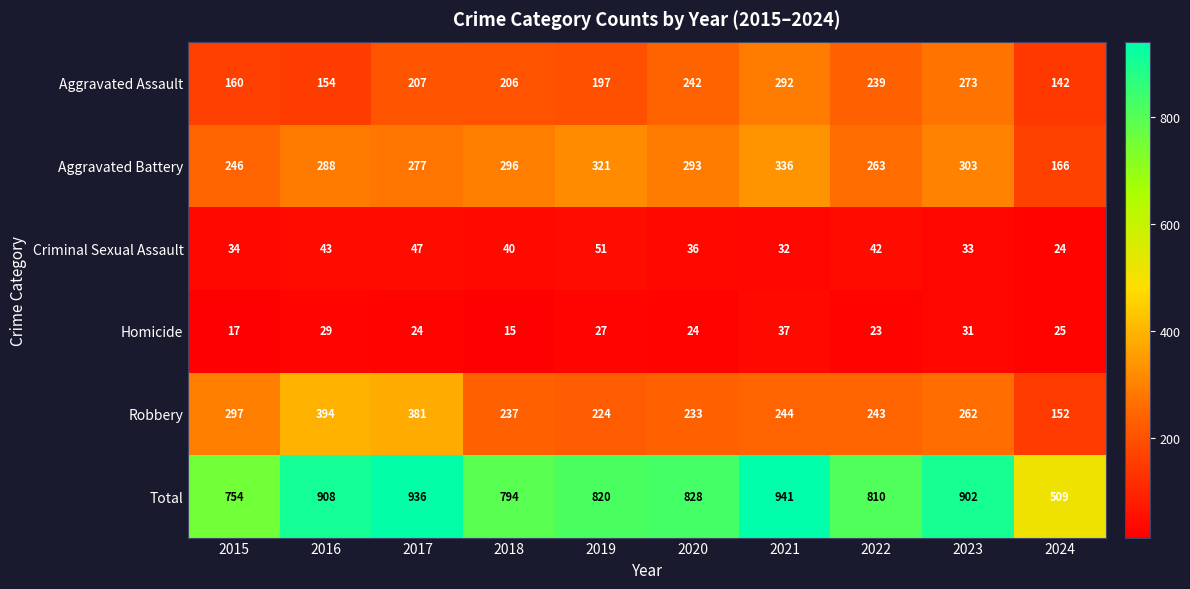

What is the sum of the Aggravated Battery values at 2015 and 2023?

549